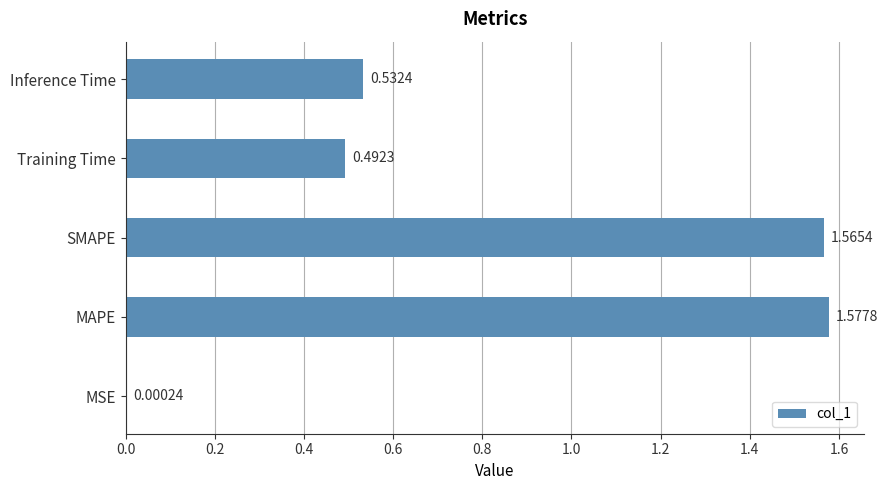

Which label corresponds to the largest value in the chart?

MAPE